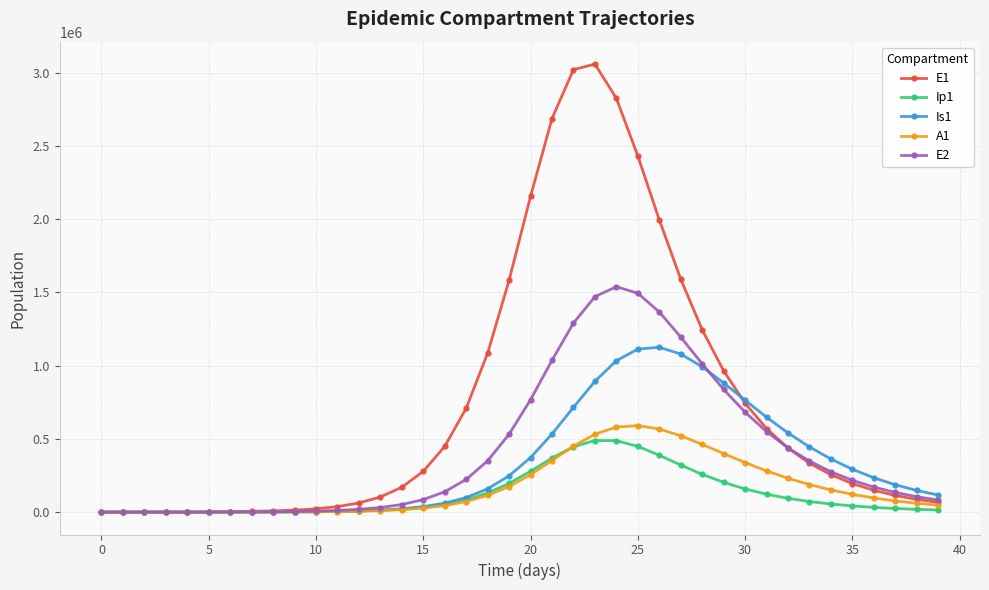

What is the value of the E1 point at the 34th from the left?

334127.2